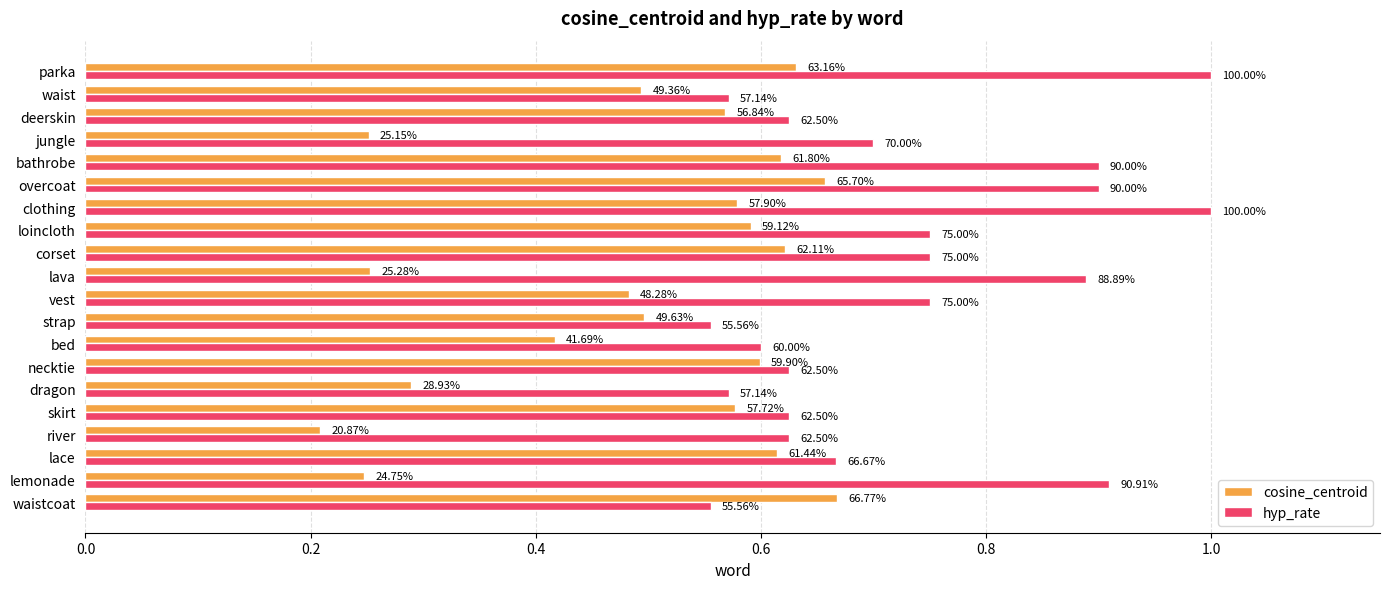

What are all the series names shown in the legend?

cosine_centroid, hyp_rate